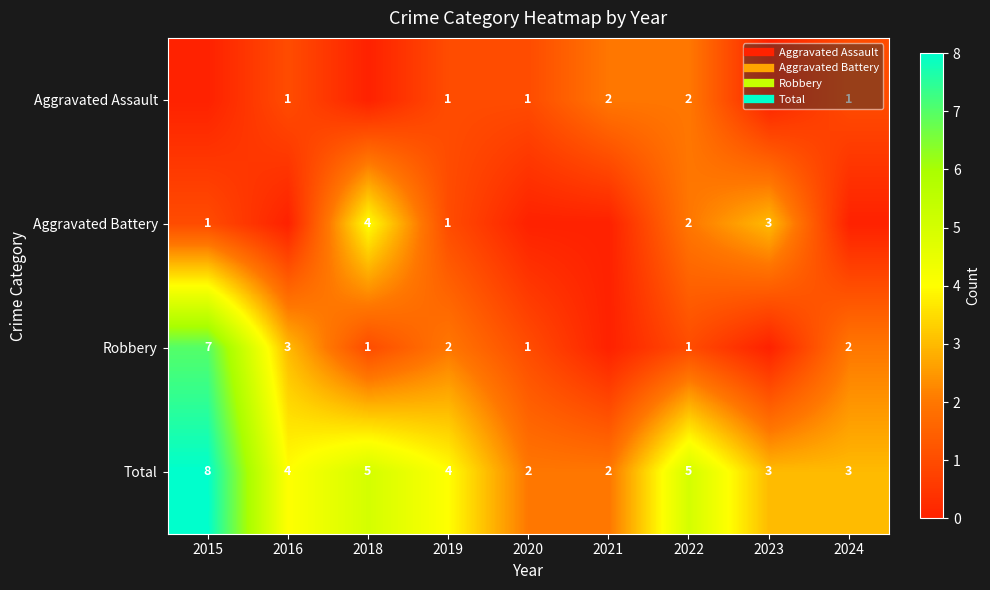

Count the number of data series in this chart.

4